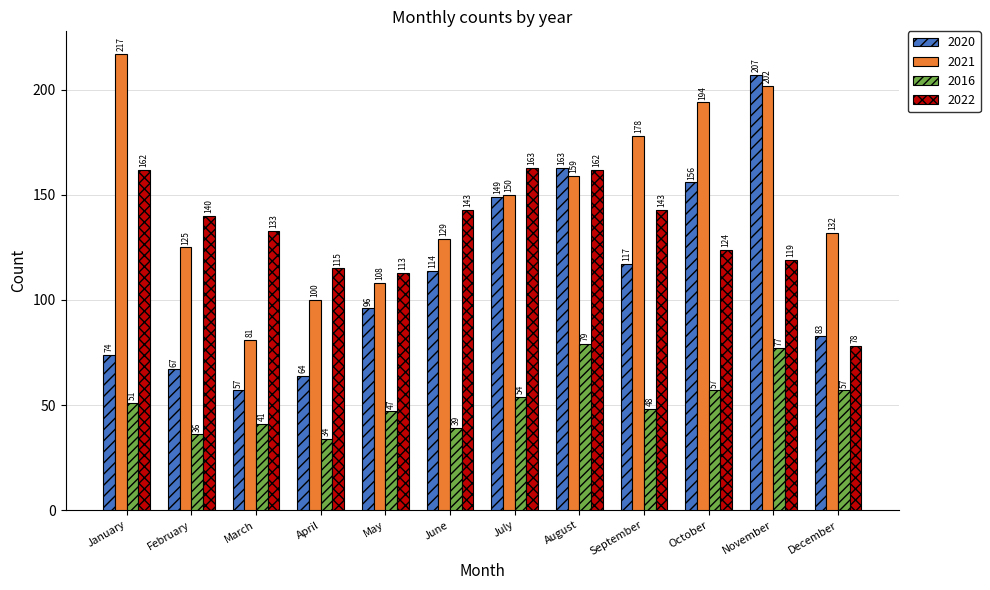

Reading left to right, transcribe all the data shown in this chart.

2020: January=74	February=67	March=57	April=64	May=96	June=114	July=149	August=163	September=117	October=156	November=207	December=83
2021: January=217	February=125	March=81	April=100	May=108	June=129	July=150	August=159	September=178	October=194	November=202	December=132
2016: January=51	February=36	March=41	April=34	May=47	June=39	July=54	August=79	September=48	October=57	November=77	December=57
2022: January=162	February=140	March=133	April=115	May=113	June=143	July=163	August=162	September=143	October=124	November=119	December=78